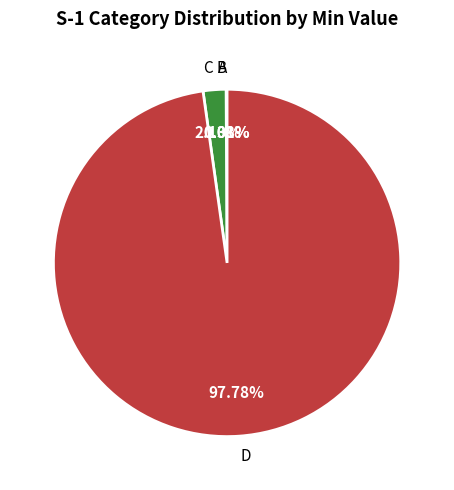

Does C represent more than half of the total?

No